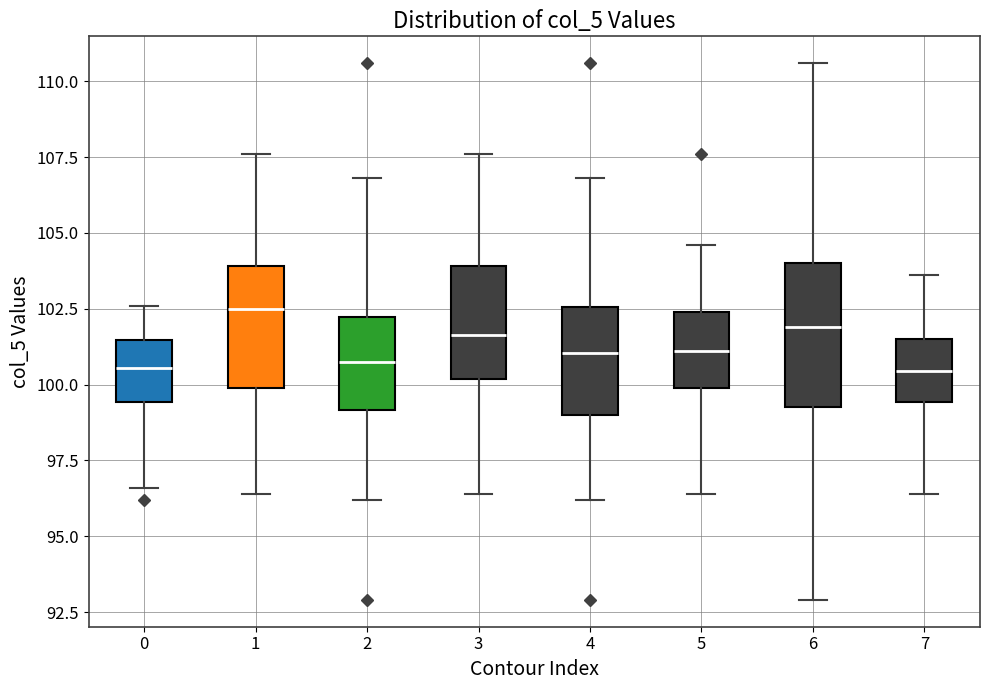

Reading left to right, transcribe this box plot: for each box, give where its median line is, the range the box spans, and where its two whiskers end, as read against the y-axis. The values are not printed on the chart, so give them approximately, as read against the axis.

0: median 100.5, box 99.5 to 101.5, whiskers 96.5 to 102.5
1: median 102.5, box 100.0 to 104.0, whiskers 96.5 to 107.5
2: median 101.0, box 99.0 to 102.0, whiskers 96.0 to 107.0
3: median 101.5, box 100.0 to 104.0, whiskers 96.5 to 107.5
4: median 101.0, box 99.0 to 102.5, whiskers 96.0 to 107.0
5: median 101.0, box 100.0 to 102.5, whiskers 96.5 to 104.5
6: median 102.0, box 99.5 to 104.0, whiskers 93.0 to 110.5
7: median 100.5, box 99.5 to 101.5, whiskers 96.5 to 103.5